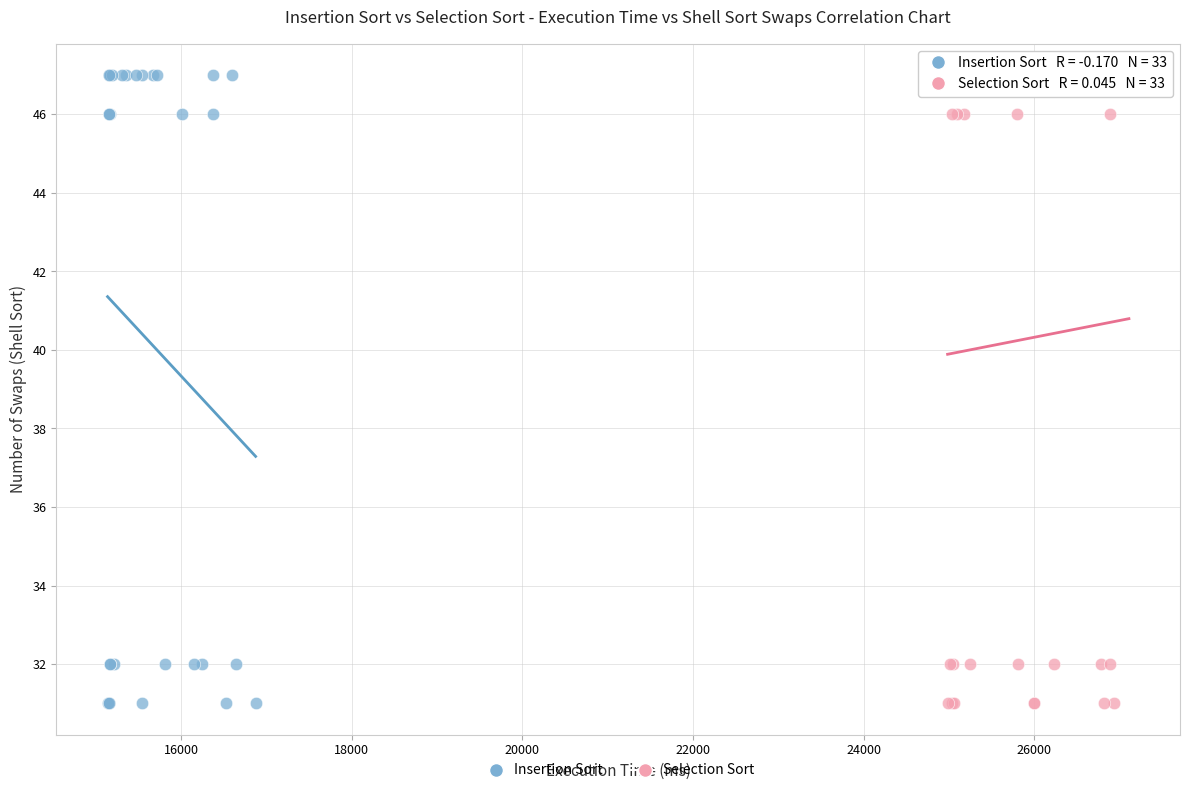

What are all the series names shown in the legend?

Insertion Sort, Selection Sort